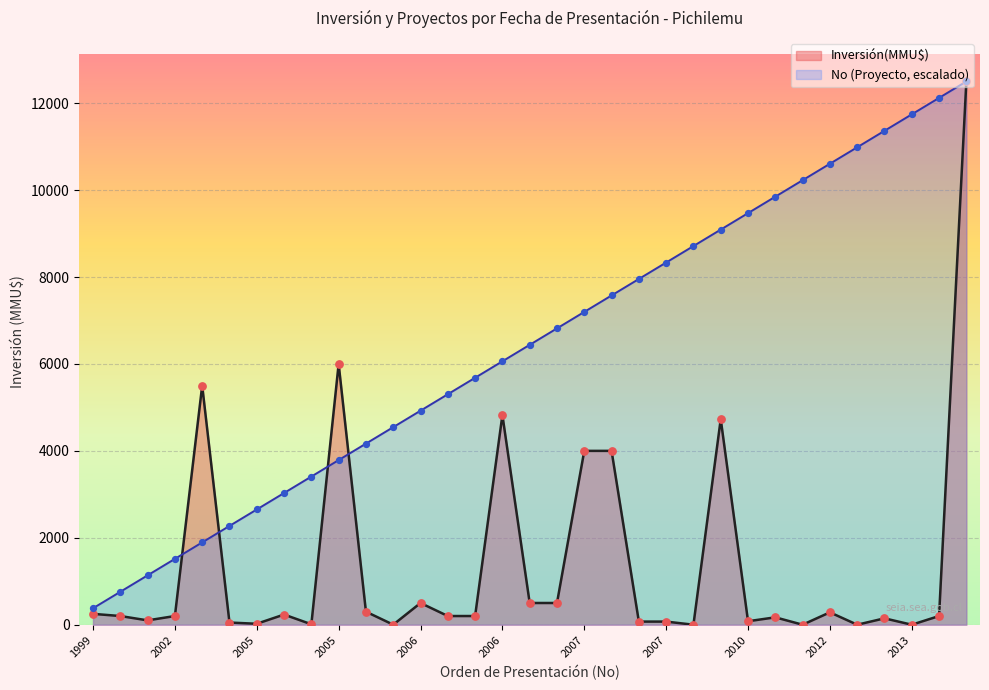

Which series reaches the minimum Y coordinate?

Inversión(MMU$)